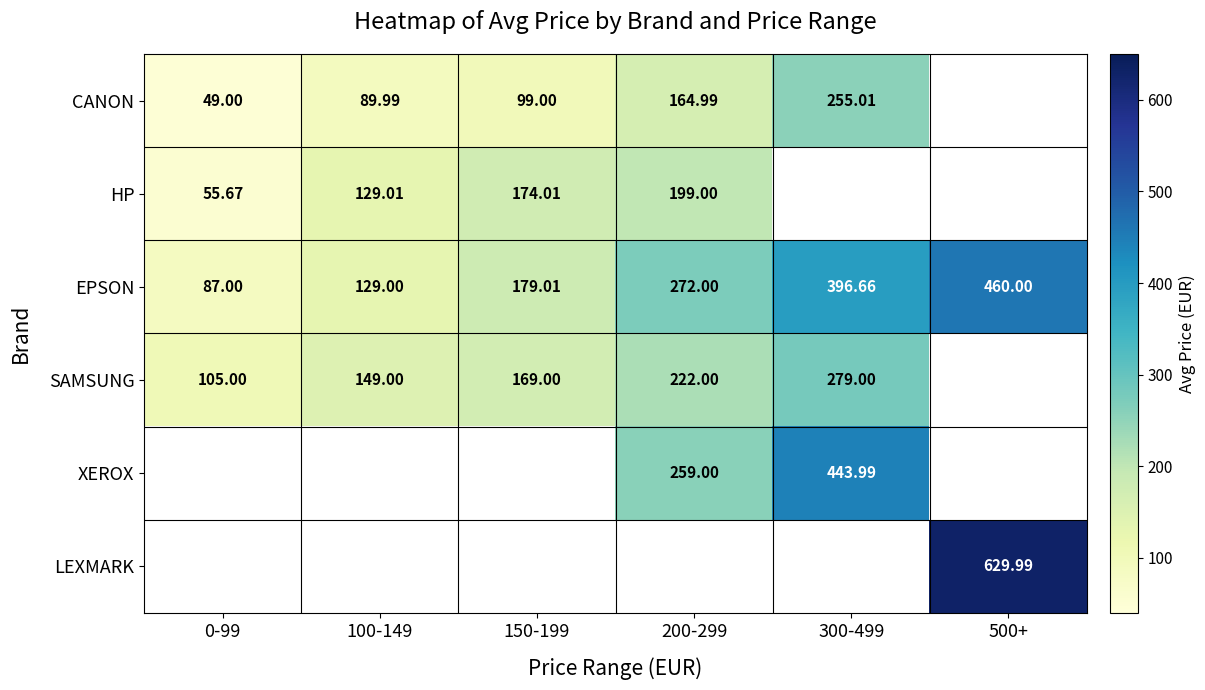

What is the total value across all series at 300-499?

1374.7